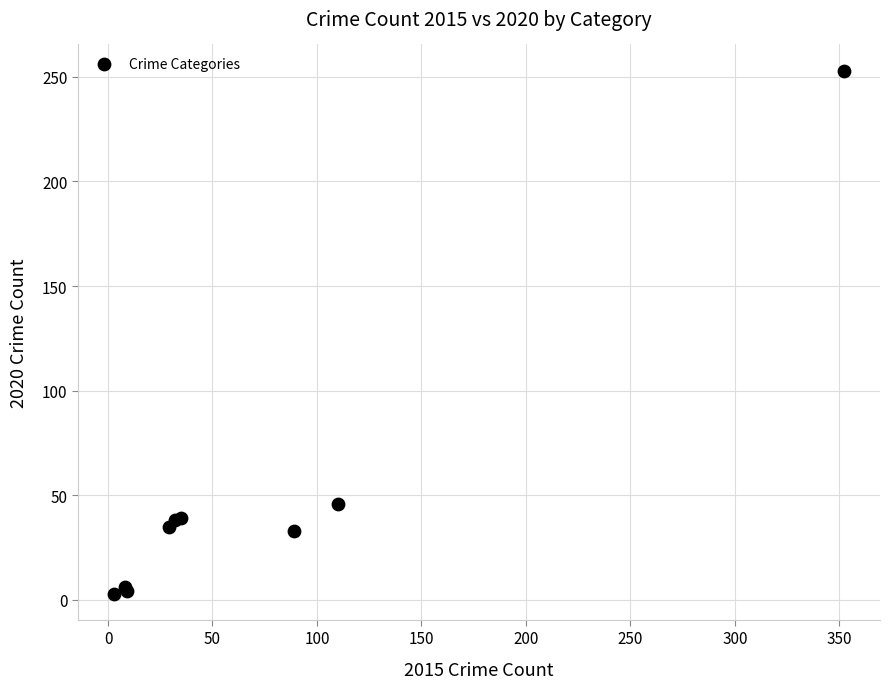

What Y value in the scatter plot is closest to 128?

46